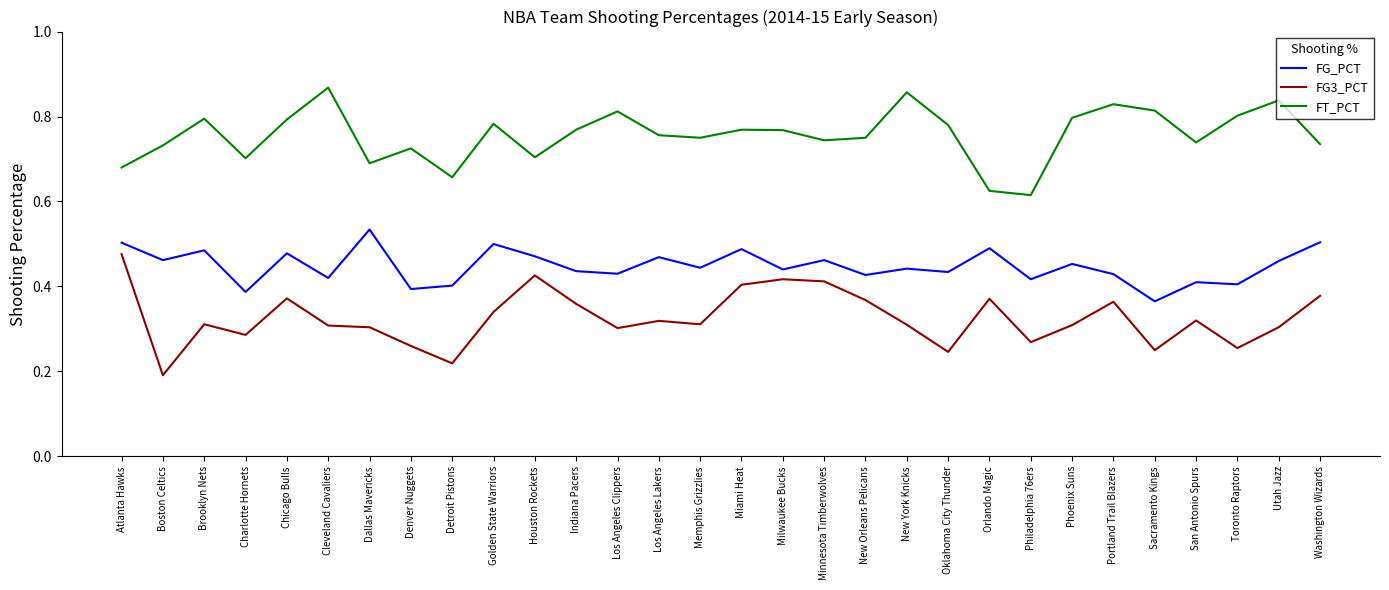

Is the value of FG3_PCT at Indiana Pacers greater than the value of FG_PCT at Los Angeles Lakers?

No